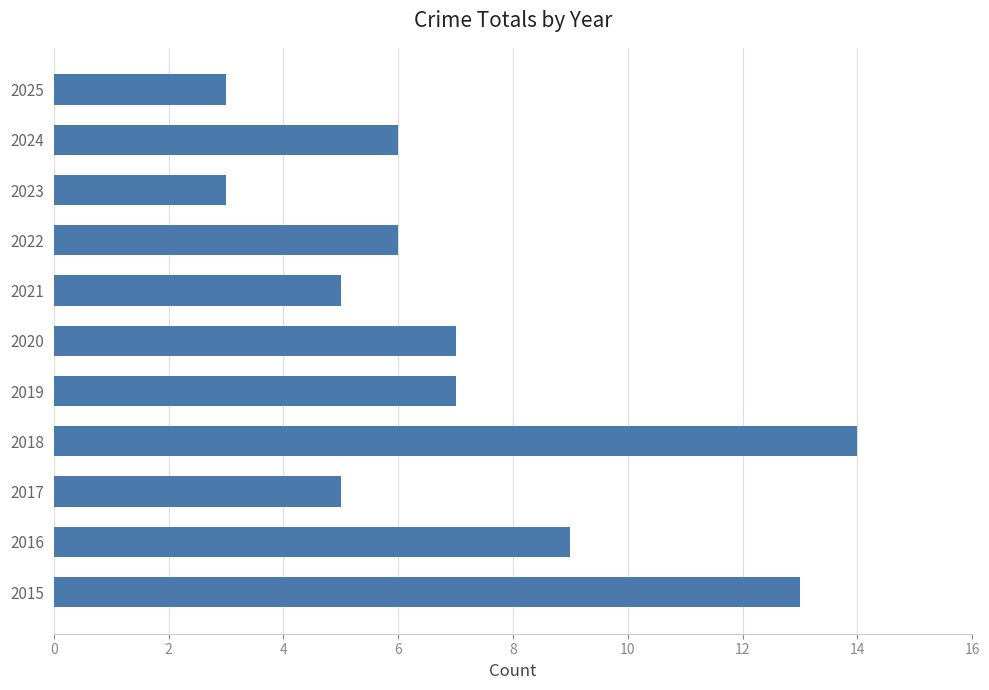

The chart shows a value of 4 at 2022. True or false?

False